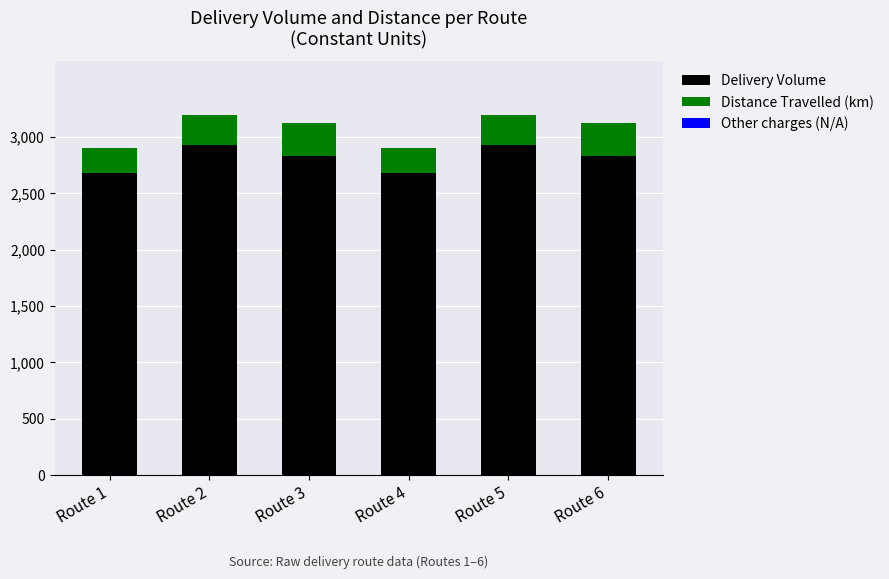

What is the total value across all series at Route 3?

3126